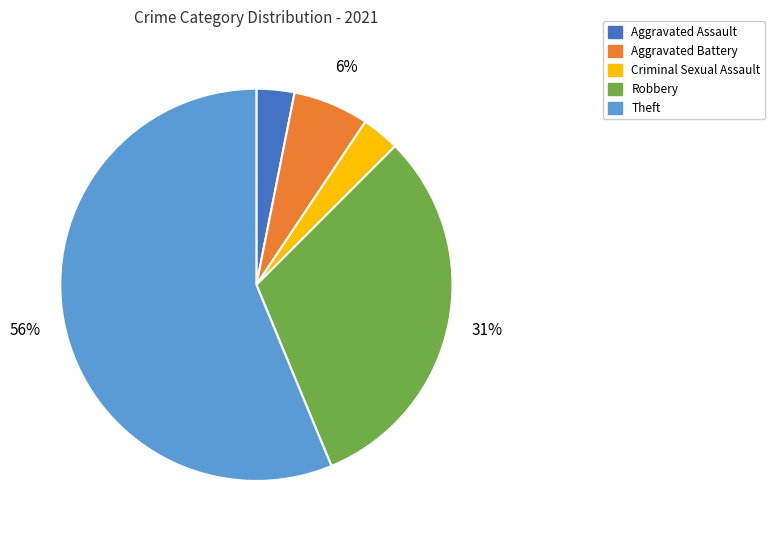

Is the sum of Theft and Robbery greater than half?

Yes